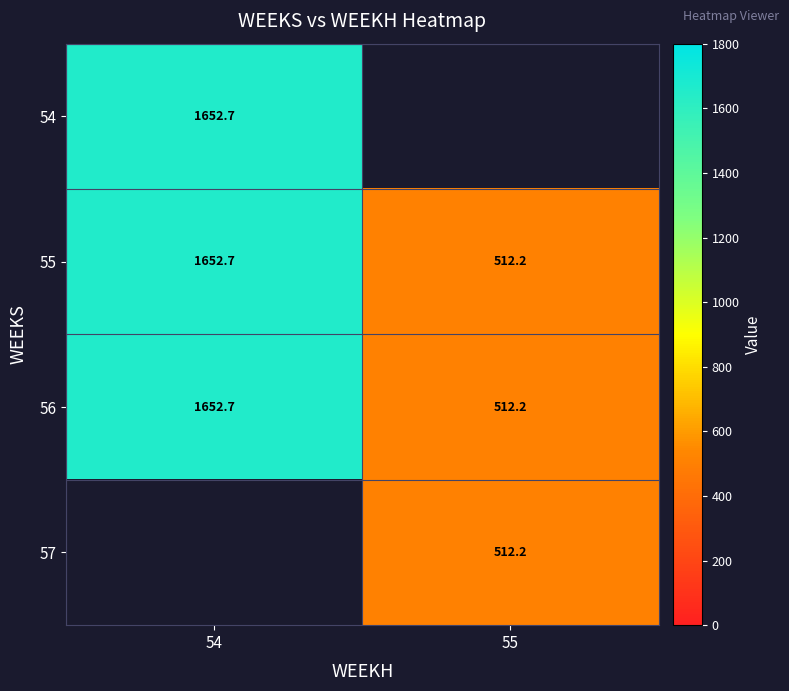

List the series in order of their peak value, highest first.

54, 55, 56, 57